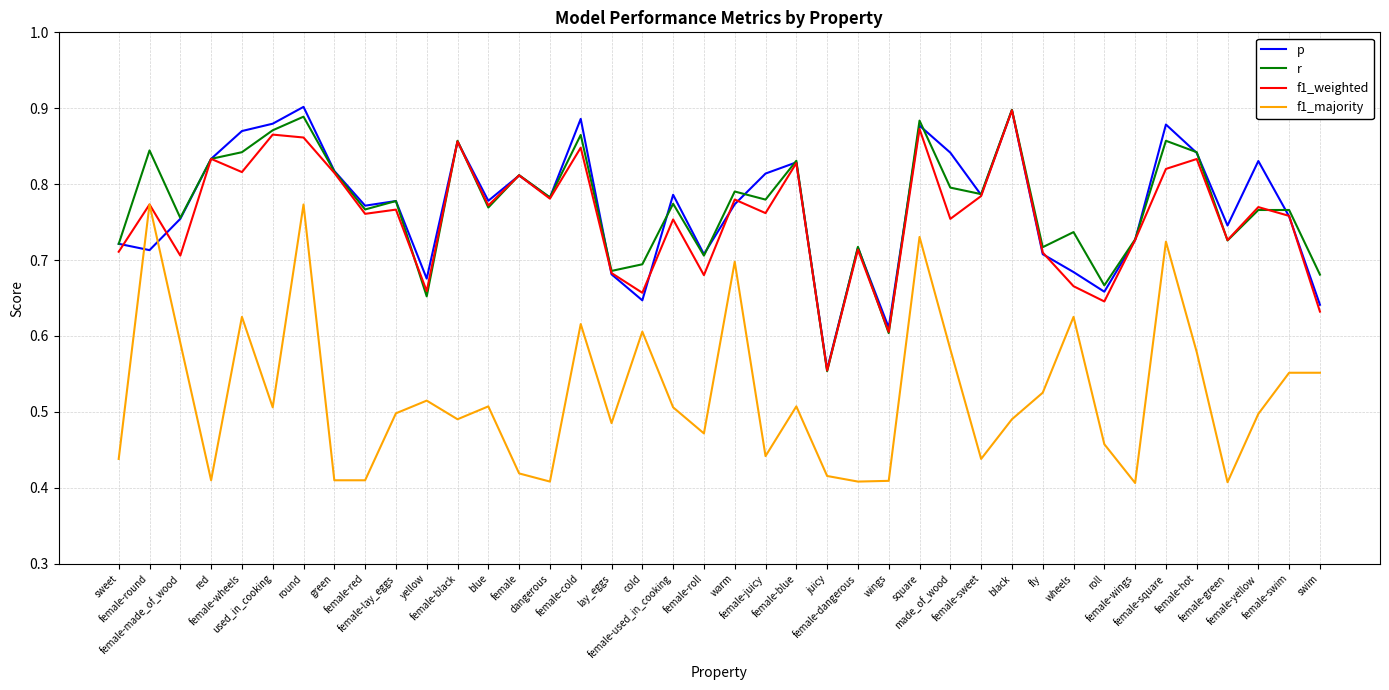

What is the sum of the f1_majority values at made_of_wood and female-wheels?

1.2